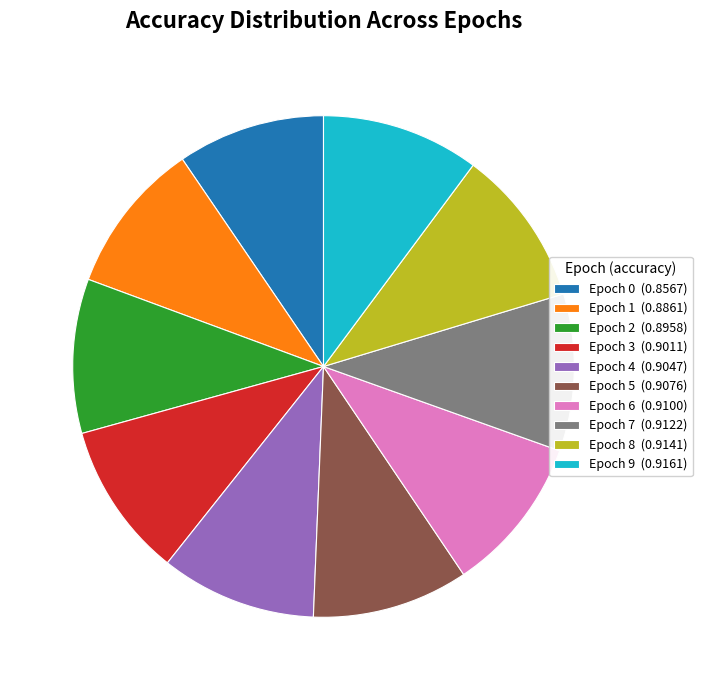

Is it true that Epoch 8 is 10% of the pie?

True